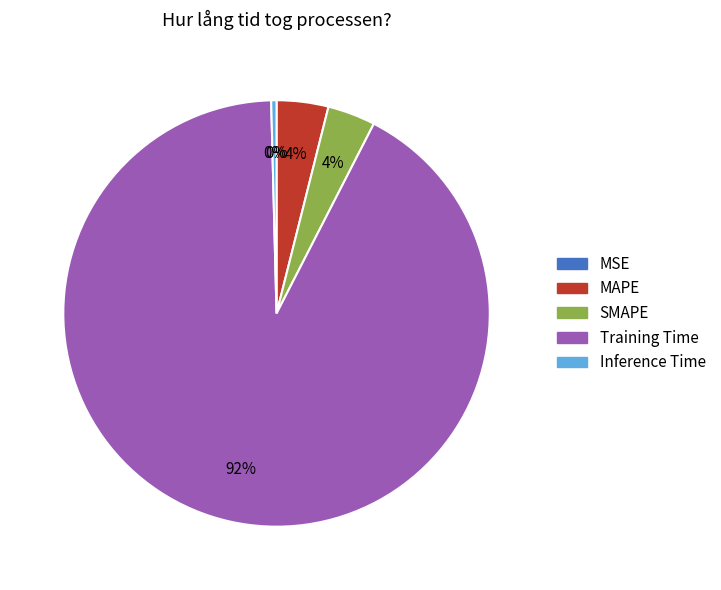

What percentage is the MAPE slice, to the nearest percent?

4%